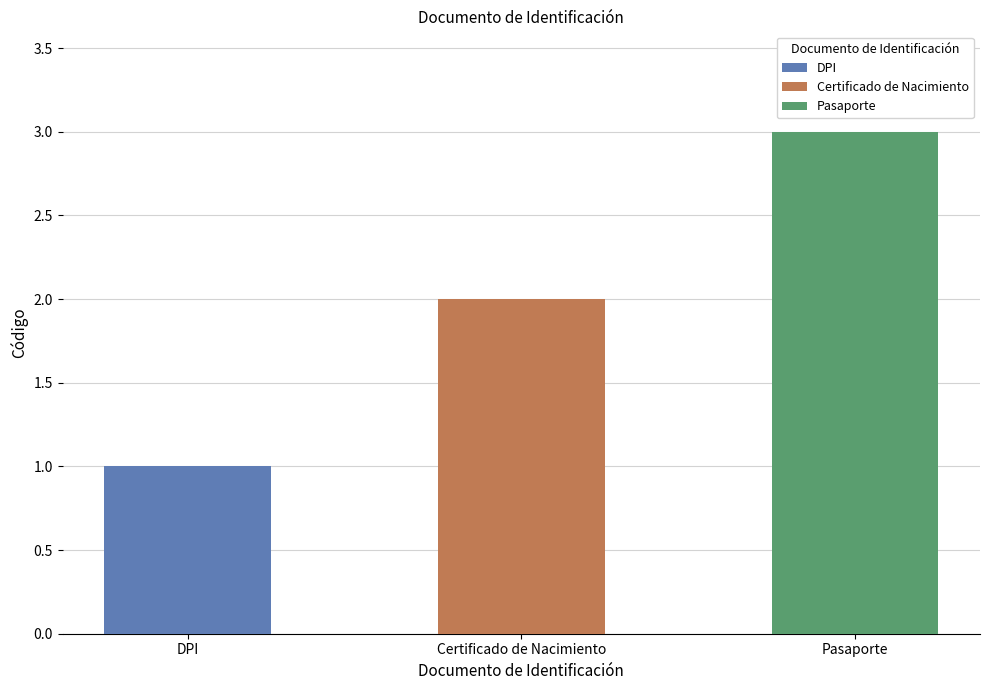

Is it true that the value at Pasaporte is 1?

False